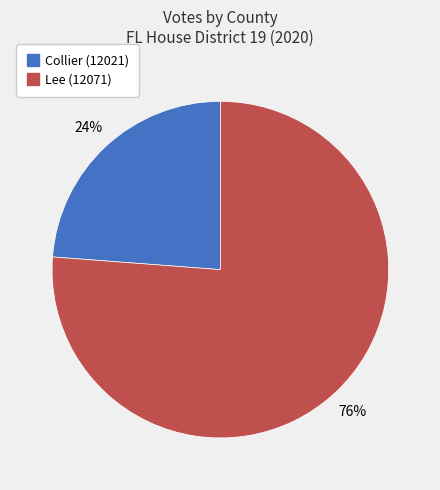

Count the number of slices in the pie.

2